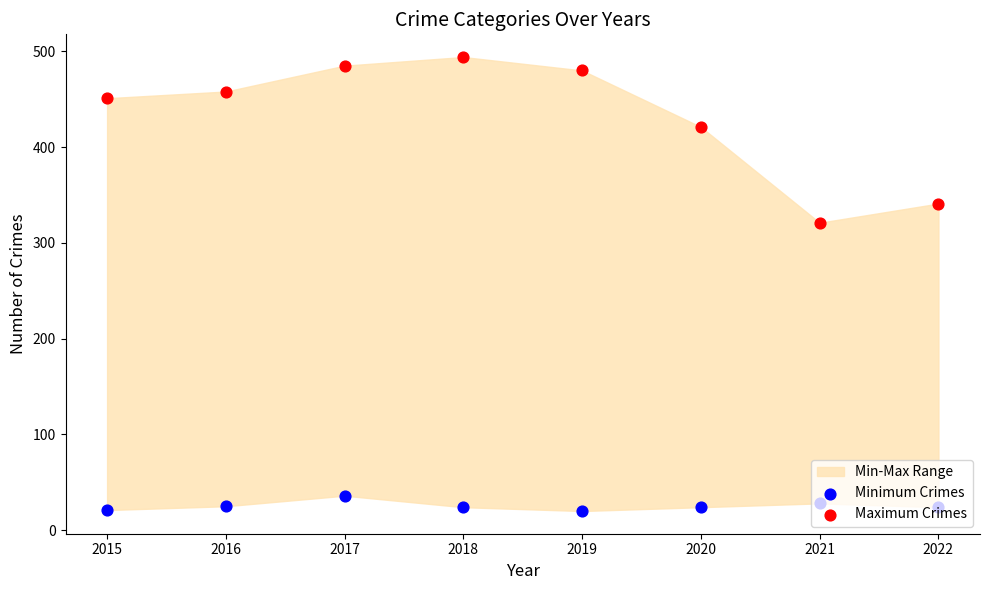

Which series contains the highest Y value?

Maximum Crimes